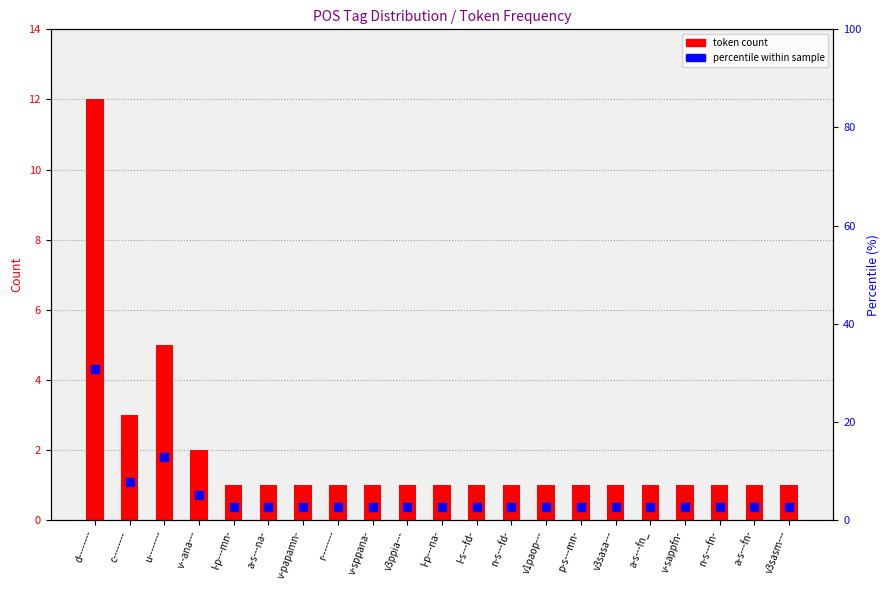

What are all the series names shown in the legend?

token count, percentile within sample